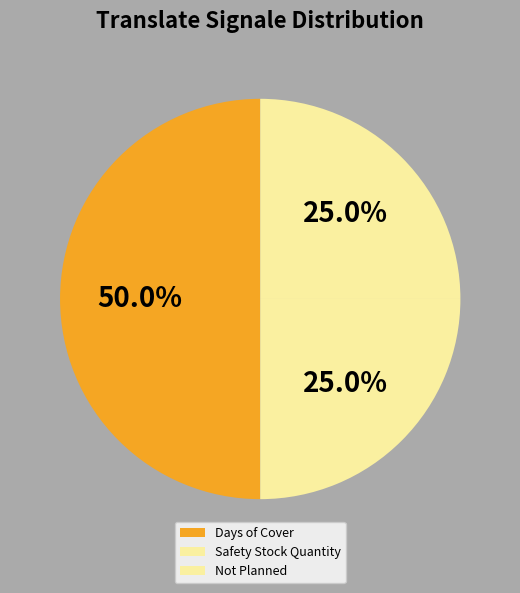

Which slice is the smallest?

Safety Stock Quantity